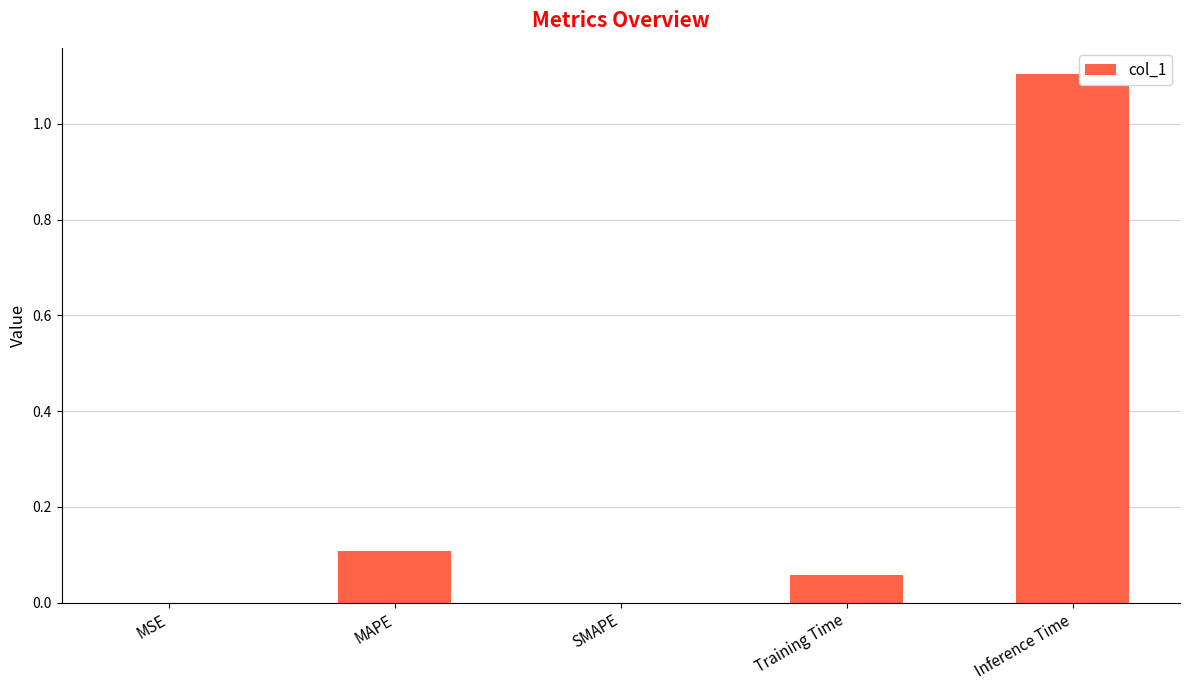

Which label corresponds to the largest value in the chart?

Inference Time